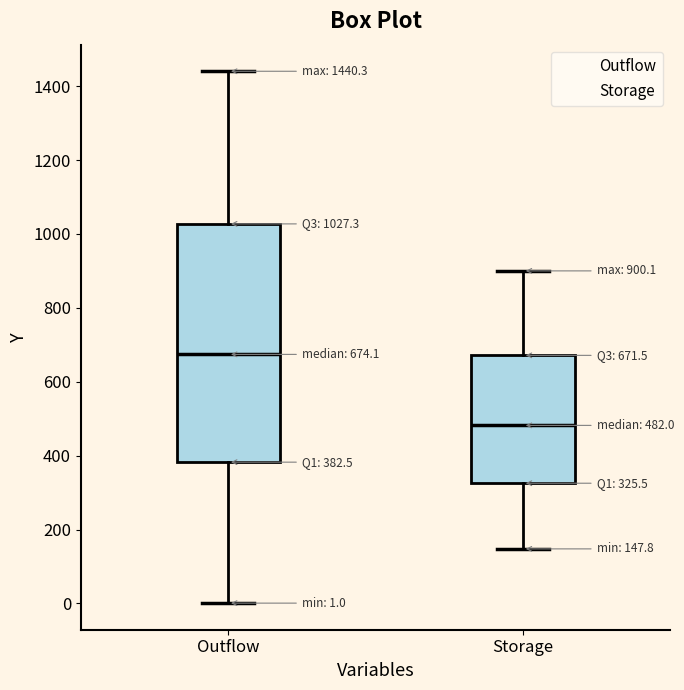

Which box has the highest median line?

Outflow